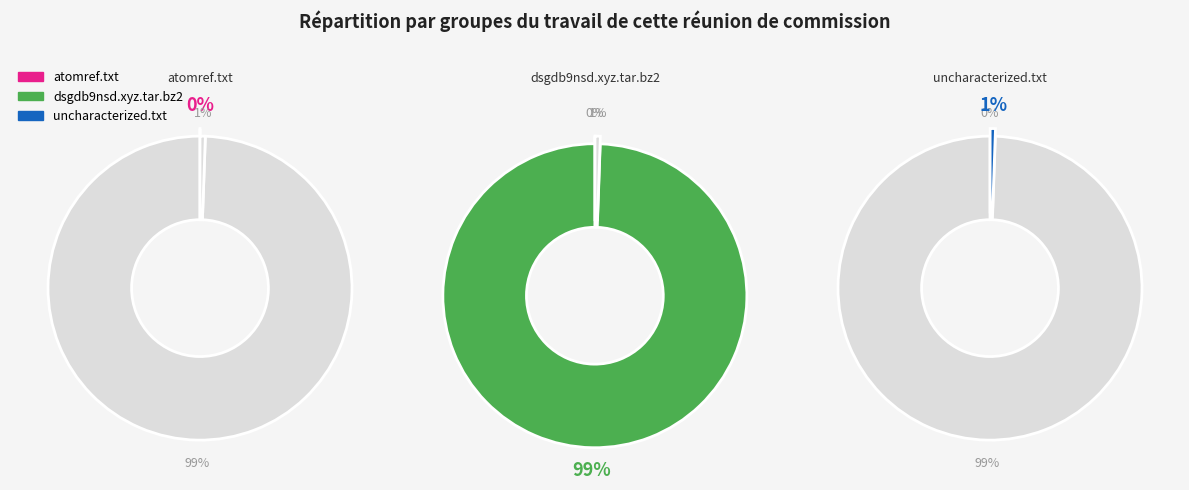

To the nearest percent, what is the difference between the atomref.txt and uncharacterized.txt slice percentages?

1%